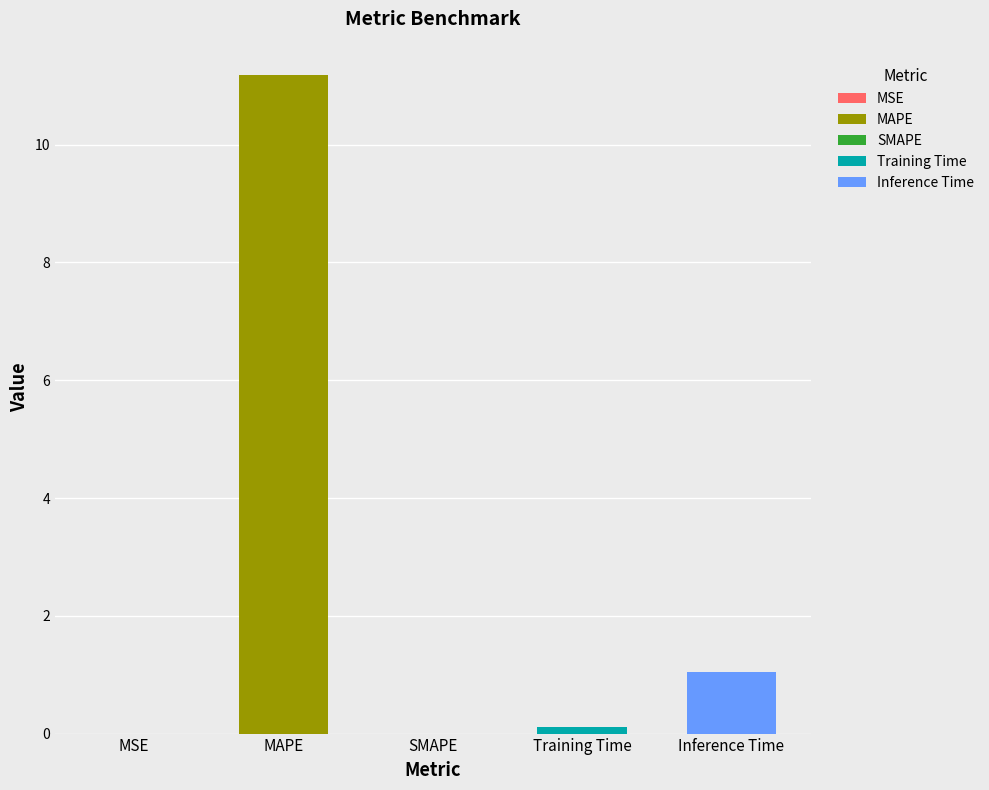

True or false: the data shows 0.0 at MSE.

True